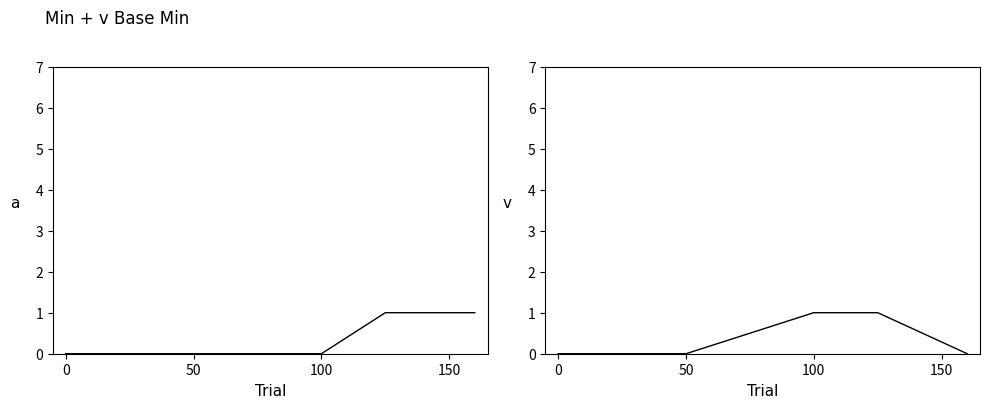

Reading left to right, transcribe all the data shown in this chart.

Min: 0	0	0	1	1
Base Min: 0	0	1	1	0